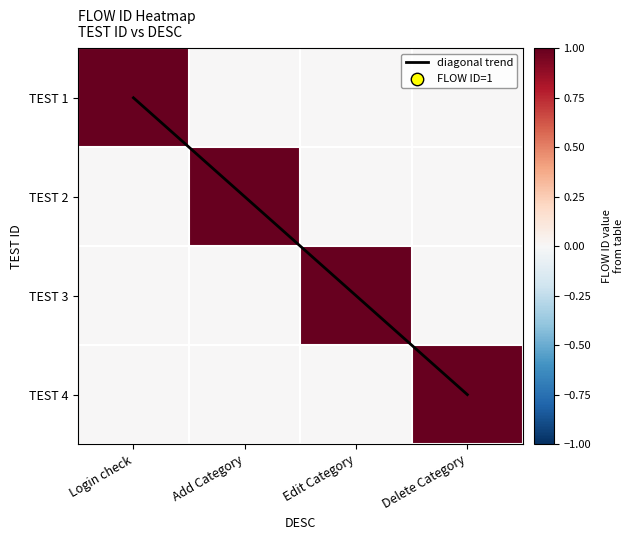

How many values in TEST 1 are above zero?

1